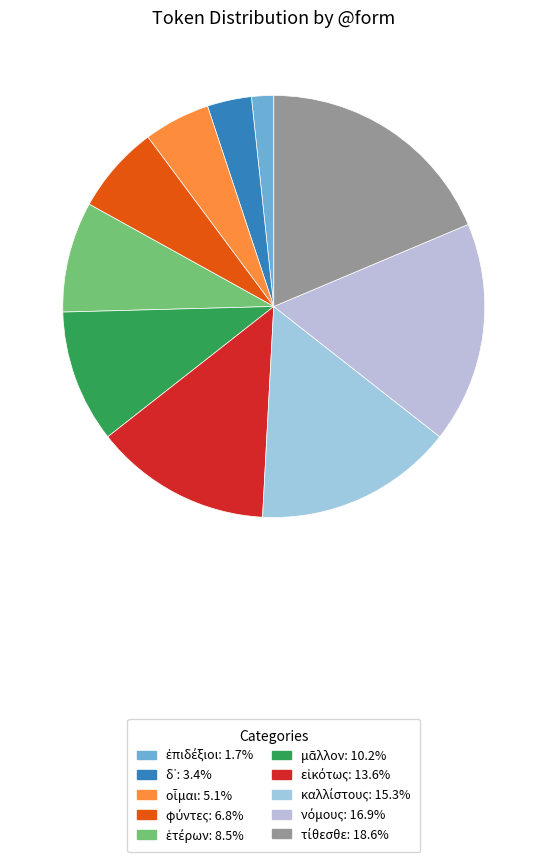

Between ἑτέρων and νόμους, which is larger?

νόμους